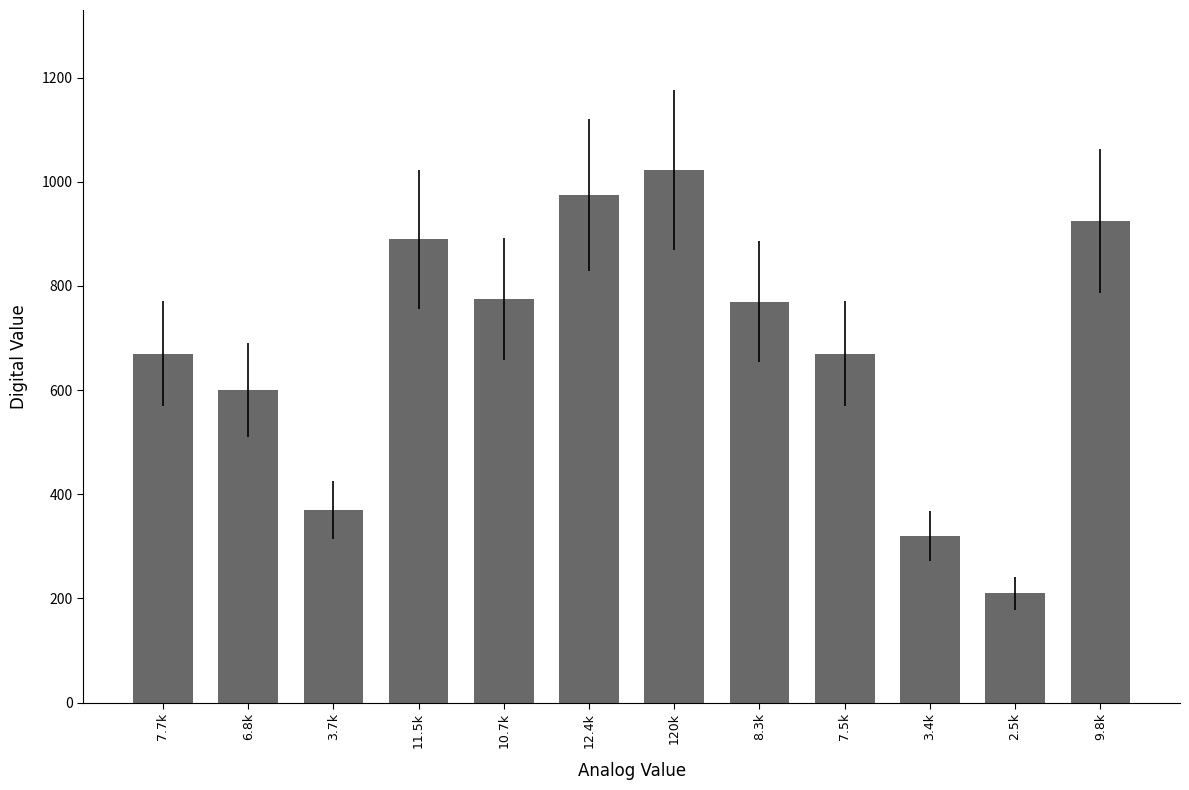

Which label corresponds to the largest value in the chart?

120k